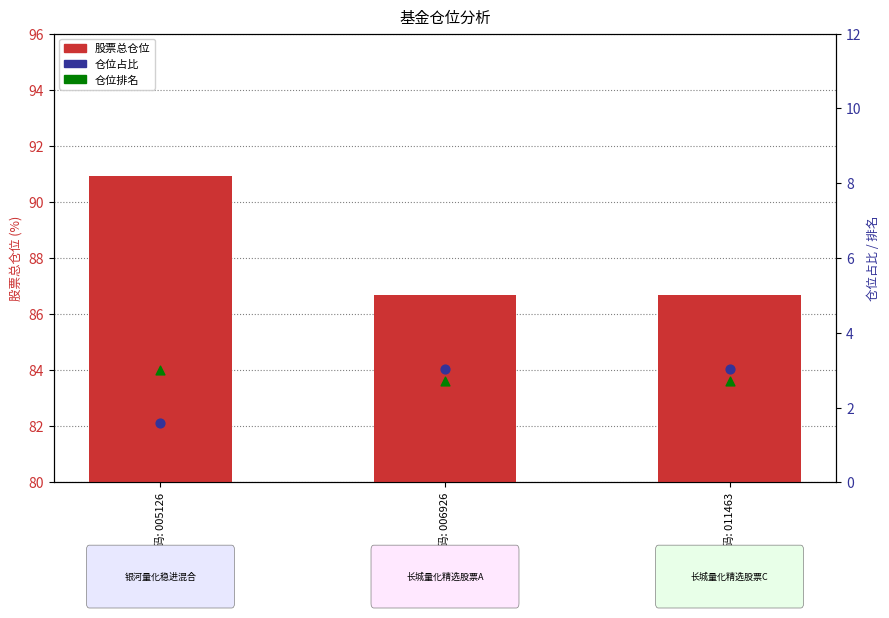

Which series reaches the maximum Y coordinate?

股票总仓位